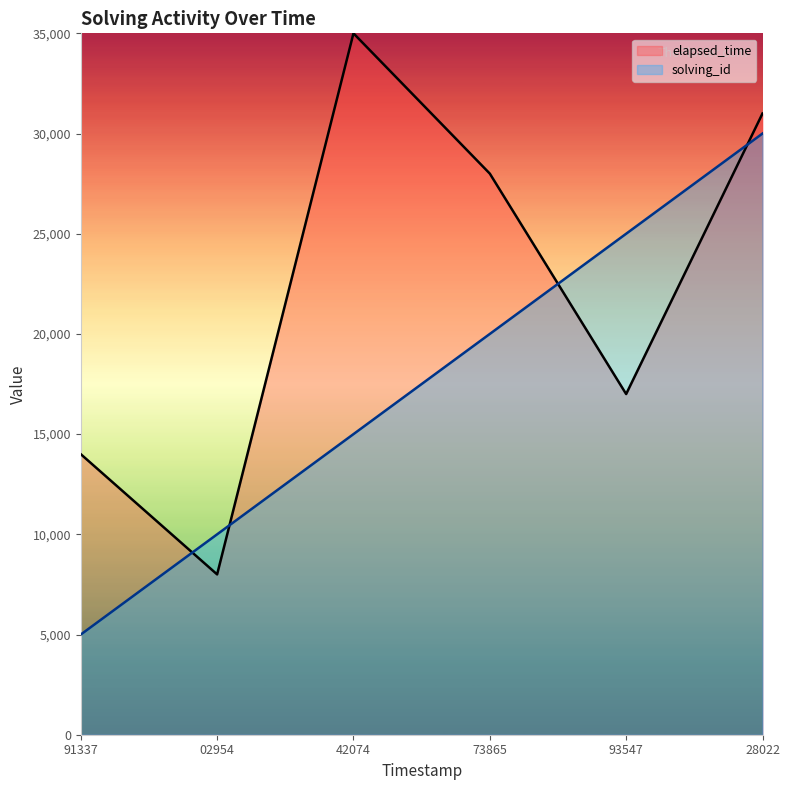

What is the difference between the elapsed_time values at 42074 and 28022?

4000